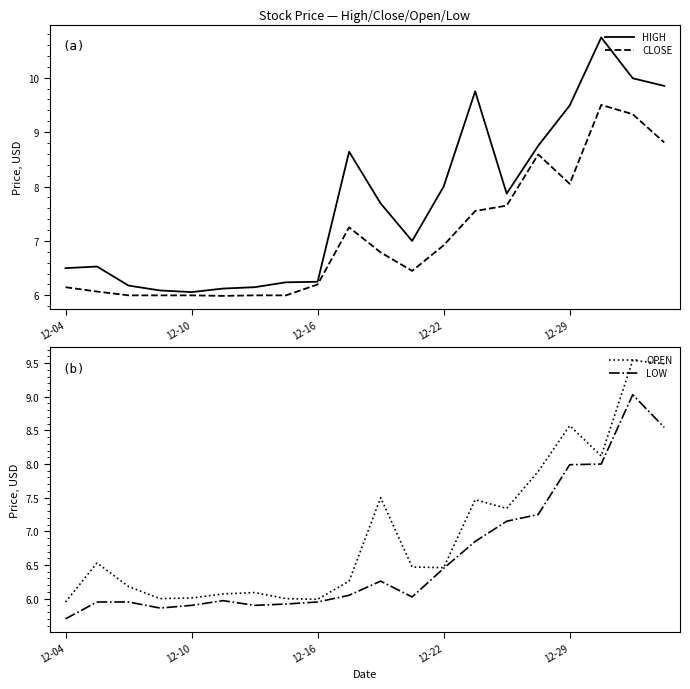

The value of CLOSE at 7 is 6.0. True or false?

True